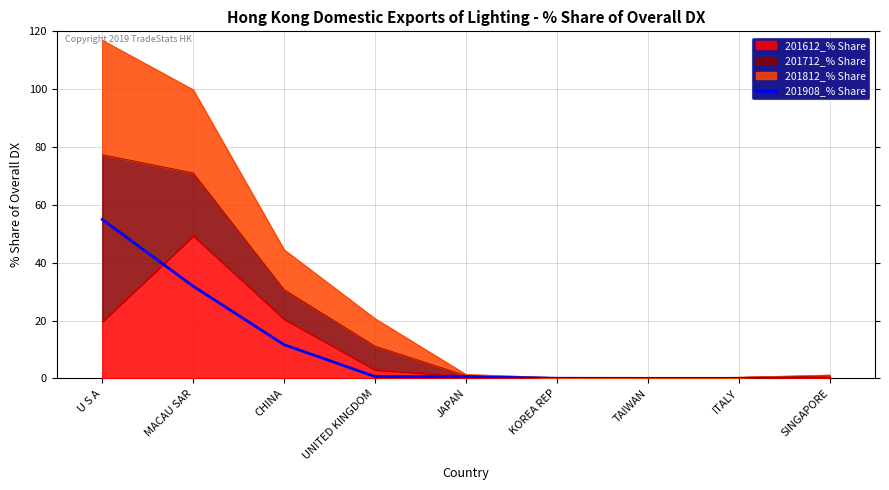

Reading left to right, list all the values displayed in this chart.

U S A=55.0	MACAU SAR=31.9	CHINA=11.7	UNITED KINGDOM=0.7	JAPAN=0.6	KOREA REP=0.1	TAIWAN=0.0	ITALY=0.0	SINGAPORE=0.0